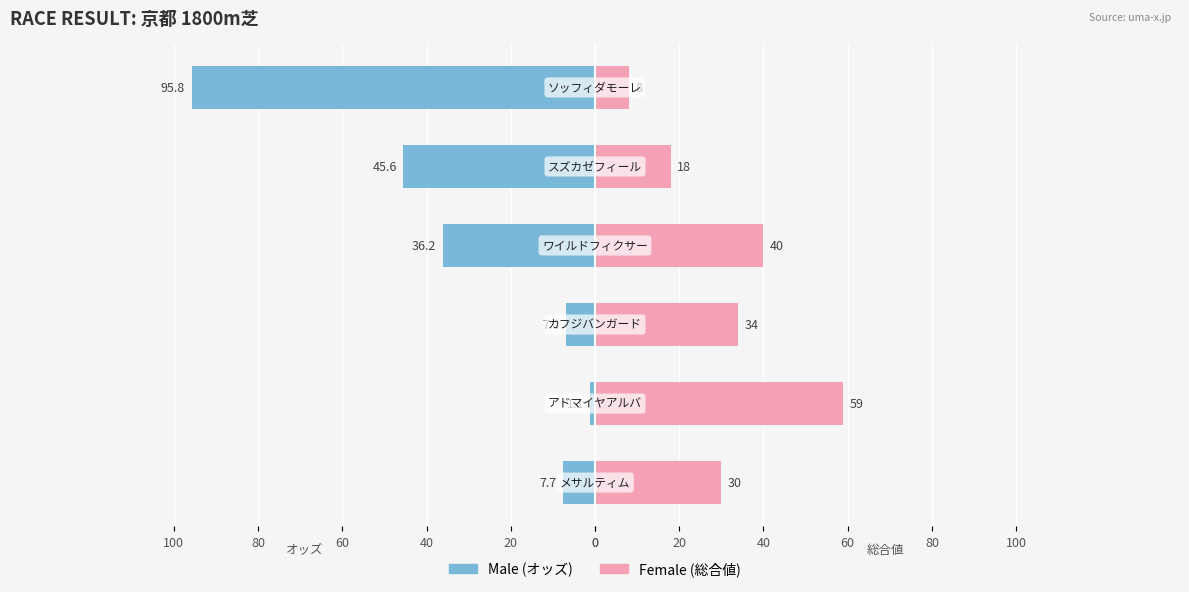

True or false: Male has a value of -0.3 at 20.

False